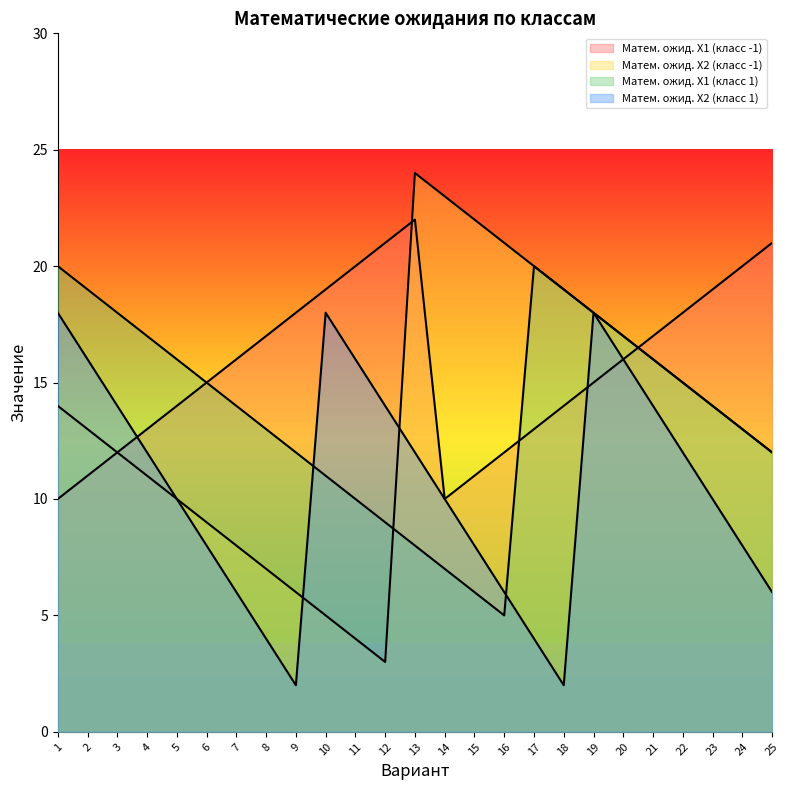

What is the sum of all Матем. ожид. X1 (класс 1) values?

344